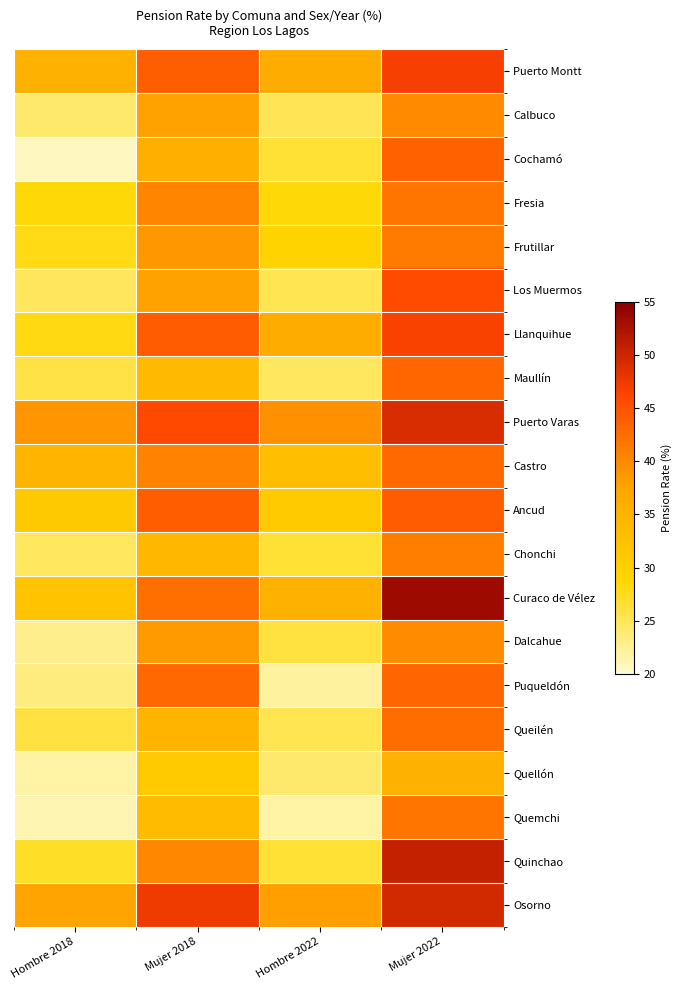

Reading right to left, transcribe all the data shown in this chart.

Puerto Montt: Mujer 2022=46.8	Hombre 2022=36.2	Mujer 2018=43.9	Hombre 2018=35.3
Calbuco: Mujer 2022=40.0	Hombre 2022=25.1	Mujer 2018=37.7	Hombre 2018=24.2
Cochamó: Mujer 2022=43.6	Hombre 2022=26.5	Mujer 2018=35.6	Hombre 2018=20.7
Fresia: Mujer 2022=41.8	Hombre 2022=28.4	Mujer 2018=40.5	Hombre 2018=28.4
Frutillar: Mujer 2022=41.3	Hombre 2022=29.4	Mujer 2018=38.6	Hombre 2018=27.8
Los Muermos: Mujer 2022=45.7	Hombre 2022=25.3	Mujer 2018=37.6	Hombre 2018=24.9
Llanquihue: Mujer 2022=46.6	Hombre 2022=36.2	Mujer 2018=44.2	Hombre 2018=28.0
Maullín: Mujer 2022=43.2	Hombre 2022=24.7	Mujer 2018=33.8	Hombre 2018=25.8
Puerto Varas: Mujer 2022=49.1	Hombre 2022=39.4	Mujer 2018=46.0	Hombre 2018=38.9
Castro: Mujer 2022=42.9	Hombre 2022=33.0	Mujer 2018=40.6	Hombre 2018=34.8
Ancud: Mujer 2022=44.2	Hombre 2022=31.1	Mujer 2018=44.0	Hombre 2018=31.2
Chonchi: Mujer 2022=41.0	Hombre 2022=26.5	Mujer 2018=34.3	Hombre 2018=24.8
Curaco de Vélez: Mujer 2022=53.5	Hombre 2022=35.4	Mujer 2018=42.3	Hombre 2018=32.0
Dalcahue: Mujer 2022=39.7	Hombre 2022=26.1	Mujer 2018=38.4	Hombre 2018=22.8
Puqueldón: Mujer 2022=43.4	Hombre 2022=21.9	Mujer 2018=43.0	Hombre 2018=23.4
Queilén: Mujer 2022=42.6	Hombre 2022=25.2	Mujer 2018=34.8	Hombre 2018=26.0
Quellón: Mujer 2022=35.4	Hombre 2022=24.1	Mujer 2018=31.1	Hombre 2018=21.7
Quemchi: Mujer 2022=41.8	Hombre 2022=21.7	Mujer 2018=33.6	Hombre 2018=21.2
Quinchao: Mujer 2022=50.7	Hombre 2022=26.5	Mujer 2018=40.2	Hombre 2018=27.1
Osorno: Mujer 2022=49.6	Hombre 2022=38.0	Mujer 2018=47.4	Hombre 2018=37.6